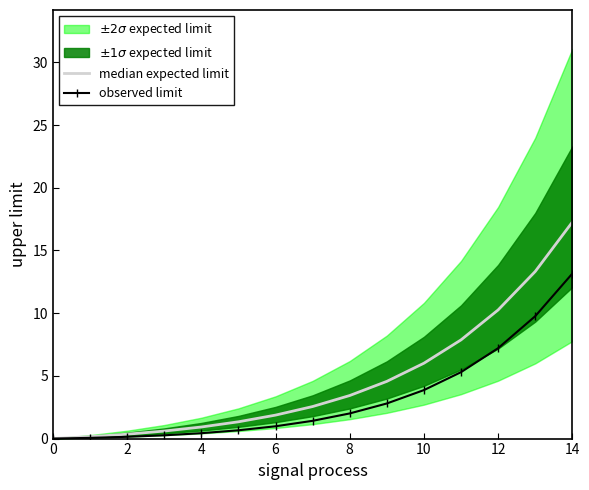

What is the difference between the maximum and second lowest values in the median expected limit series?

17.1